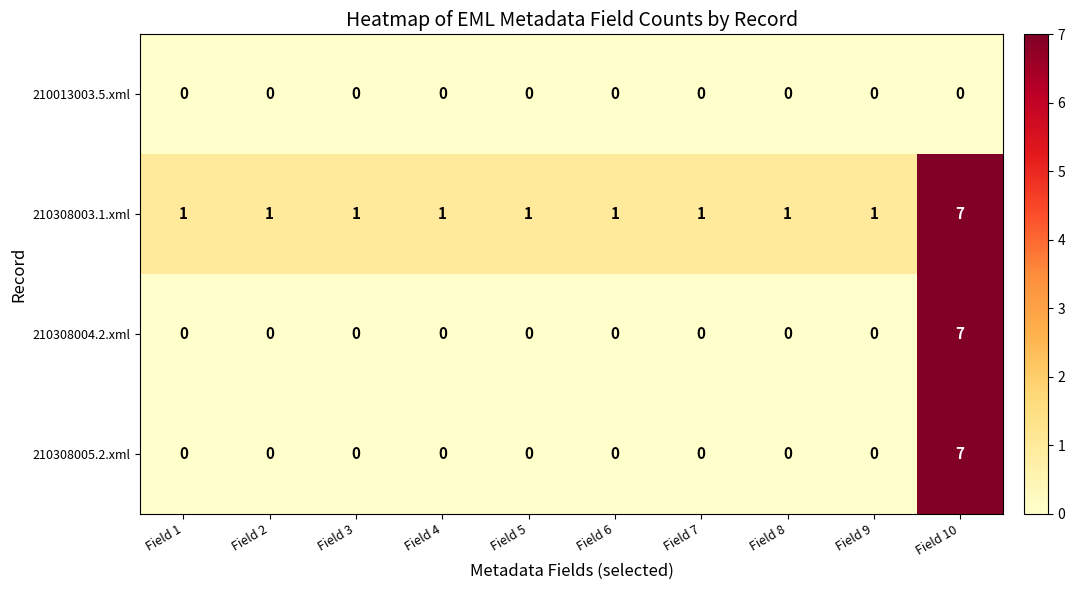

Count the number of categories in the chart.

10